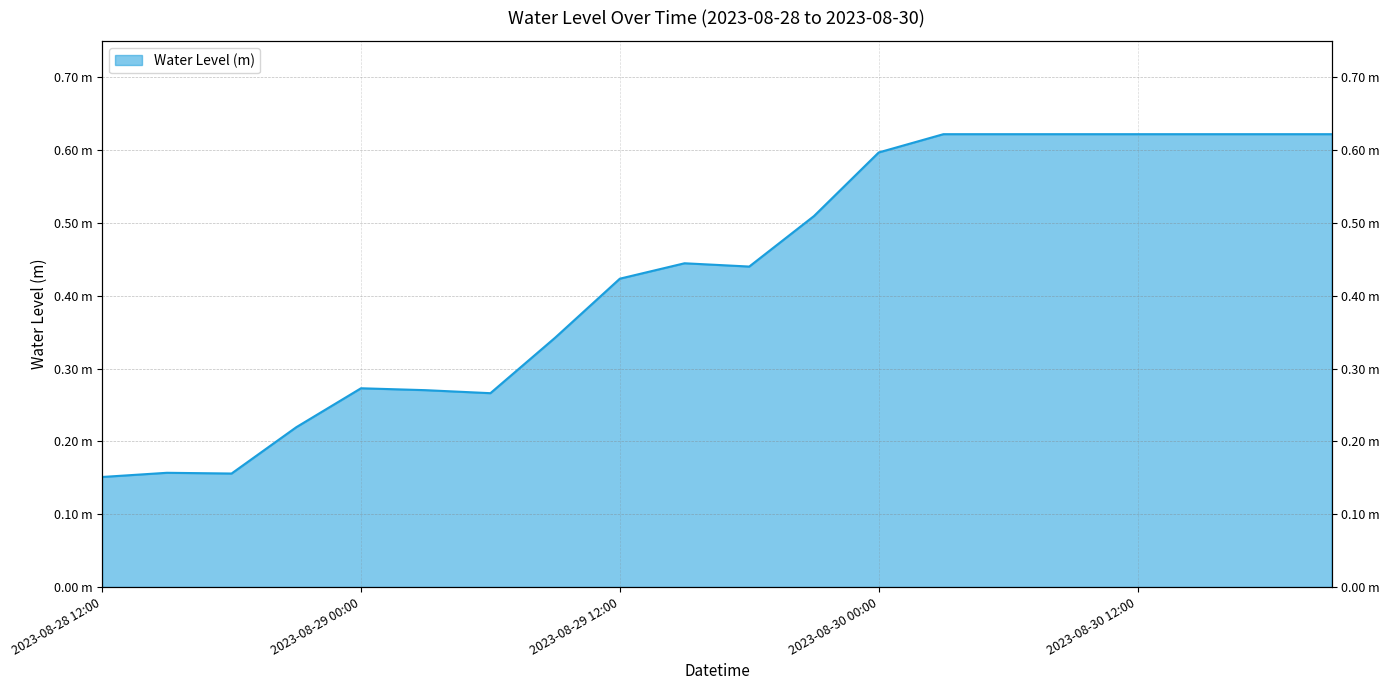

At which category does the data reach its first local valley?

2023-08-28 18:00